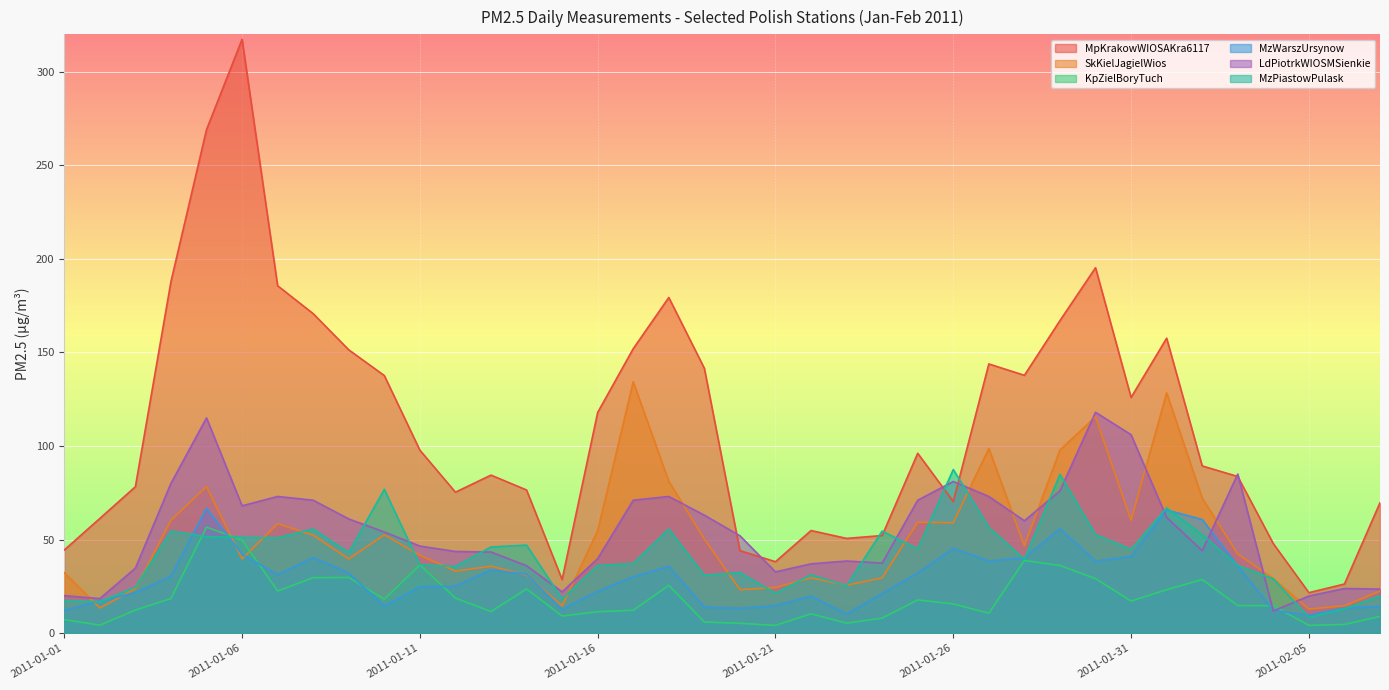

Is it true that MzWarszUrsynow equals 12.8 at 2011-02-03?

False